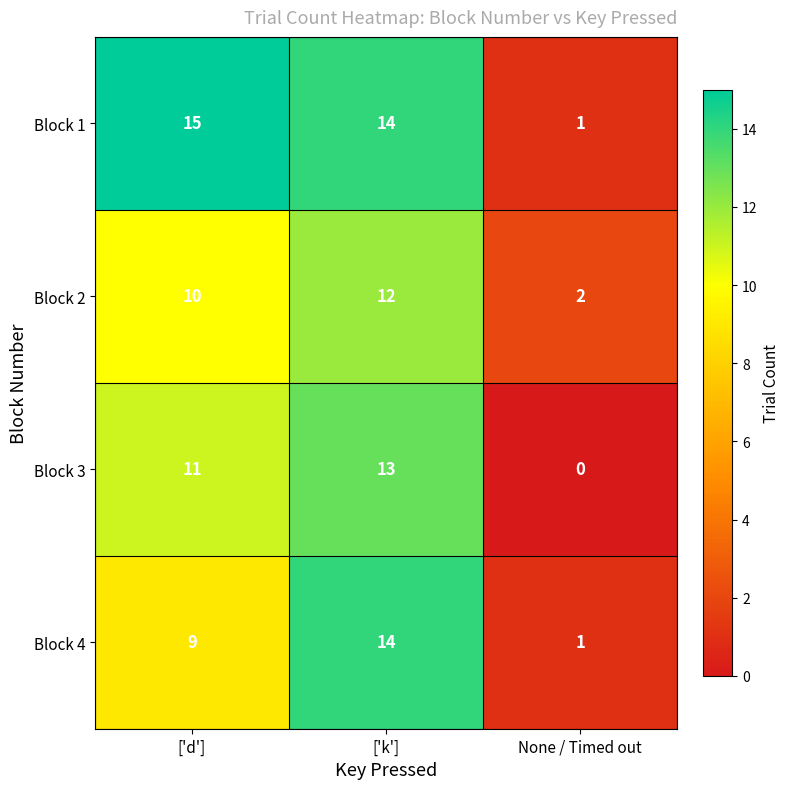

What is the total value across all series at ['d']?

45